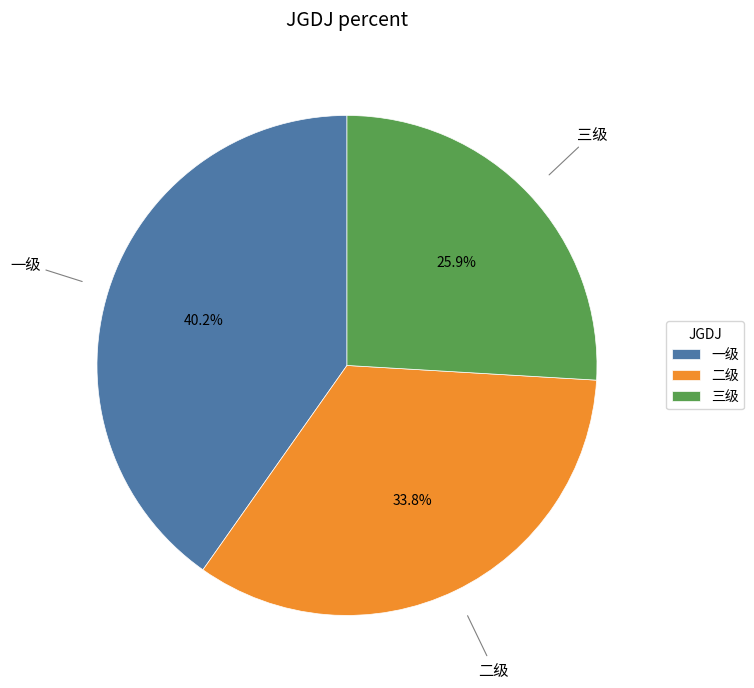

What percentage is the 一级 slice, to the nearest percent?

40%